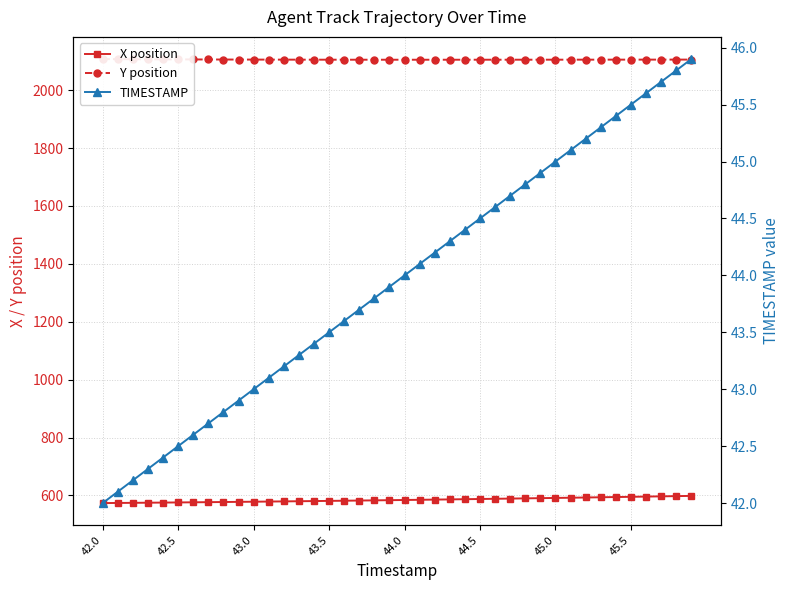

What is the greatest value displayed?

2107.5